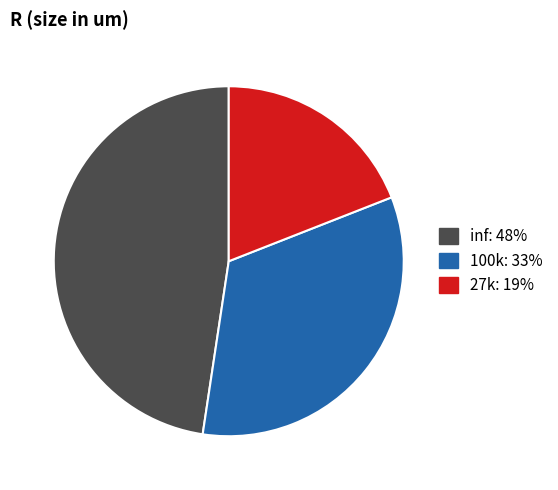

What is the ratio of the value at 27k to the value at 100k?

0.6